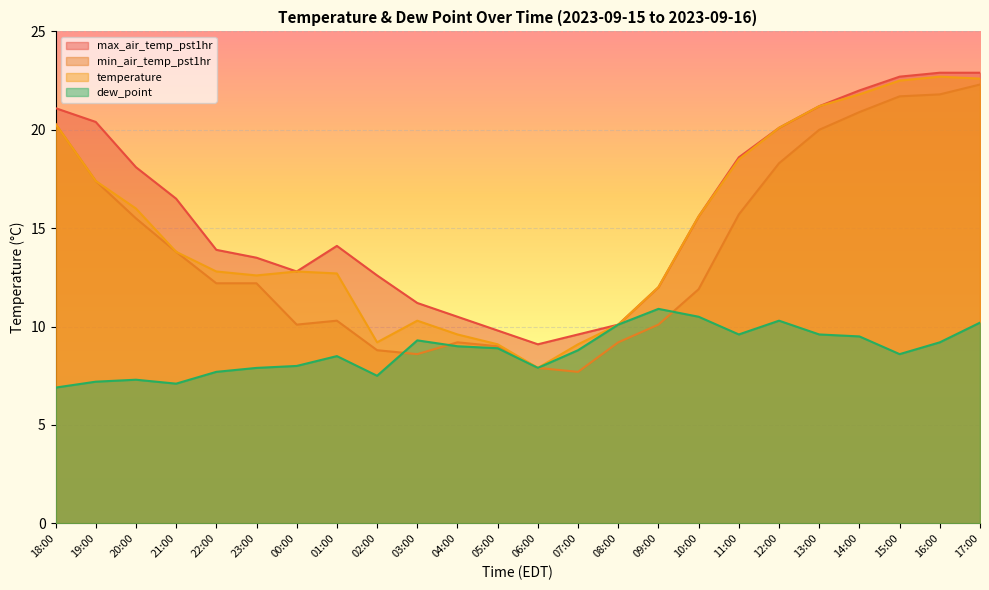

Reading right to left, list all the values displayed in this chart.

max_air_temp_pst1hr: 17:00=22.9	16:00=22.9	15:00=22.7	14:00=22.0	13:00=21.2	12:00=20.1	11:00=18.6	10:00=15.6	09:00=12.0	08:00=10.1	07:00=9.6	06:00=9.1	05:00=9.8	04:00=10.5	03:00=11.2	02:00=12.6	01:00=14.1	00:00=12.8	23:00=13.5	22:00=13.9	21:00=16.5	20:00=18.1	19:00=20.4	18:00=21.1
min_air_temp_pst1hr: 17:00=22.3	16:00=21.8	15:00=21.7	14:00=20.9	13:00=20.0	12:00=18.3	11:00=15.7	10:00=11.9	09:00=10.1	08:00=9.2	07:00=7.7	06:00=7.9	05:00=9.0	04:00=9.2	03:00=8.6	02:00=8.8	01:00=10.3	00:00=10.1	23:00=12.2	22:00=12.2	21:00=13.8	20:00=15.5	19:00=17.4	18:00=20.3
temperature: 17:00=22.6	16:00=22.7	15:00=22.5	14:00=21.8	13:00=21.2	12:00=20.1	11:00=18.5	10:00=15.6	09:00=12.0	08:00=10.1	07:00=9.1	06:00=7.9	05:00=9.1	04:00=9.6	03:00=10.3	02:00=9.2	01:00=12.7	00:00=12.8	23:00=12.6	22:00=12.8	21:00=13.8	20:00=16.0	19:00=17.4	18:00=20.3
dew_point: 17:00=10.2	16:00=9.2	15:00=8.6	14:00=9.5	13:00=9.6	12:00=10.3	11:00=9.6	10:00=10.5	09:00=10.9	08:00=10.1	07:00=8.8	06:00=7.9	05:00=8.9	04:00=9.0	03:00=9.3	02:00=7.5	01:00=8.5	00:00=8.0	23:00=7.9	22:00=7.7	21:00=7.1	20:00=7.3	19:00=7.2	18:00=6.9